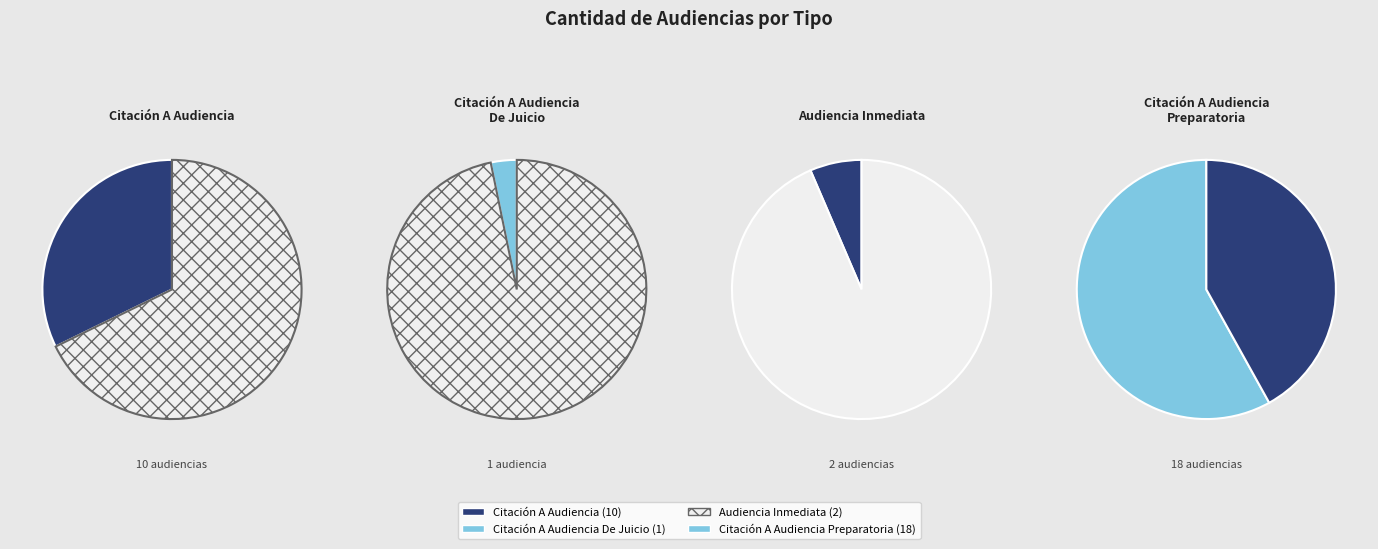

Which slice is the largest?

Citación A Audiencia Preparatoria